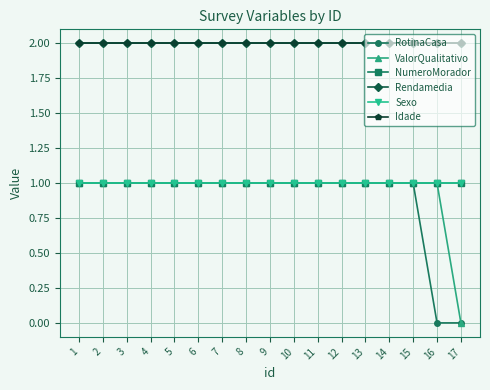

Which category has the highest value across all series?

1